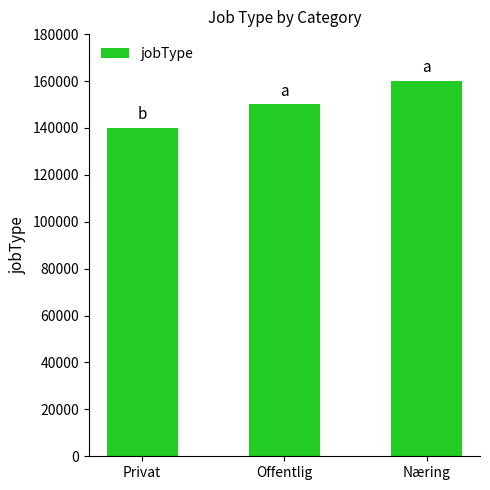

Reading left to right, list all the values displayed in this chart.

Privat=140000	Offentlig=150000	Næring=160000